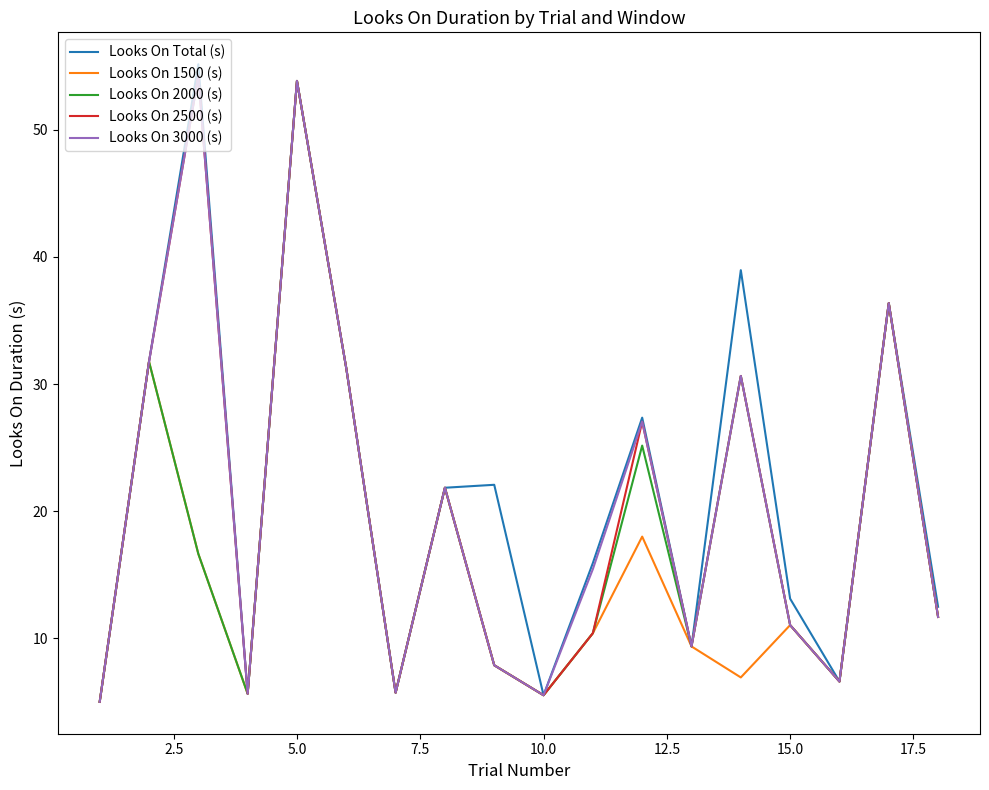

What is the minimum value shown in the chart?

5.0